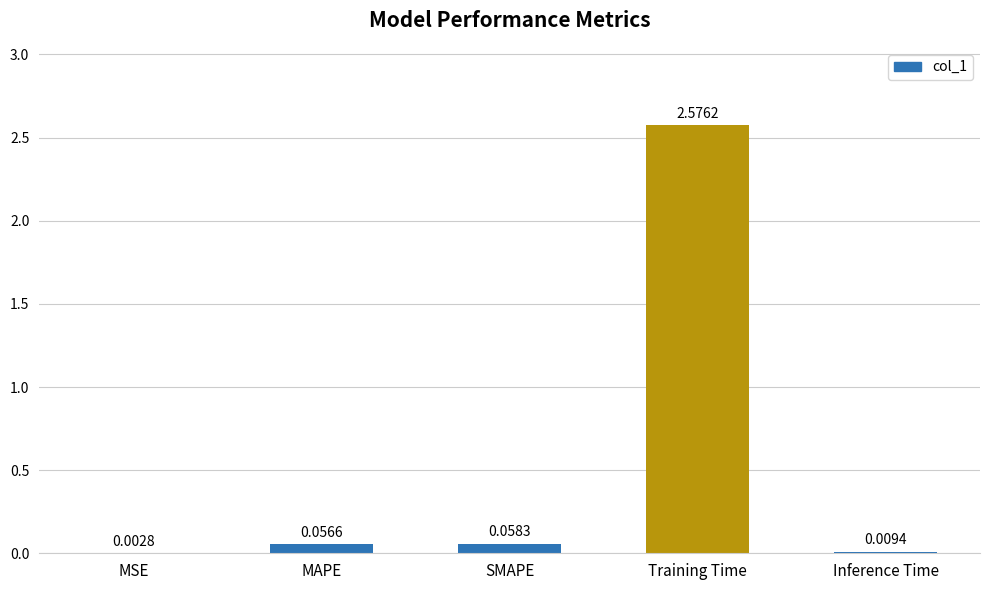

Which category has the highest value across all series?

Training Time